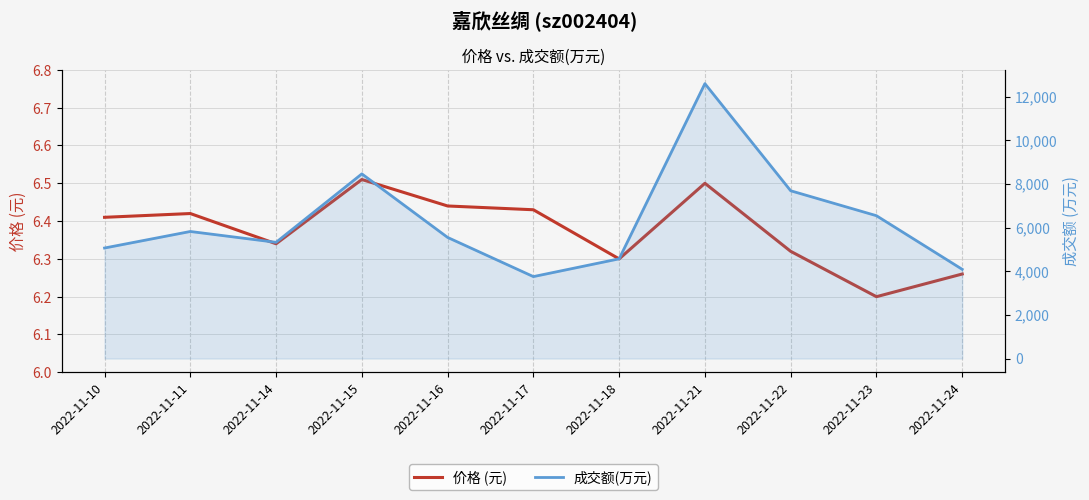

At which label is 价格 (元) closest to 6?

2022-11-23